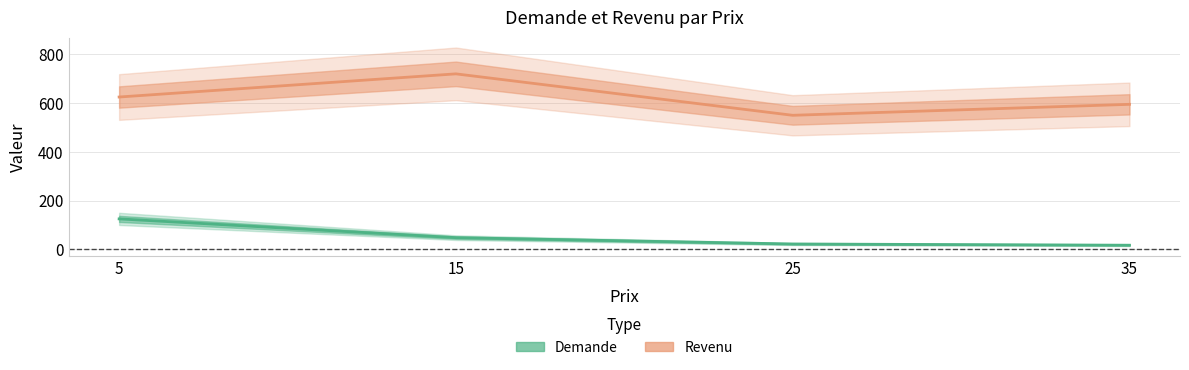

What value does the Revenu series have at 25, to the nearest 50?

550